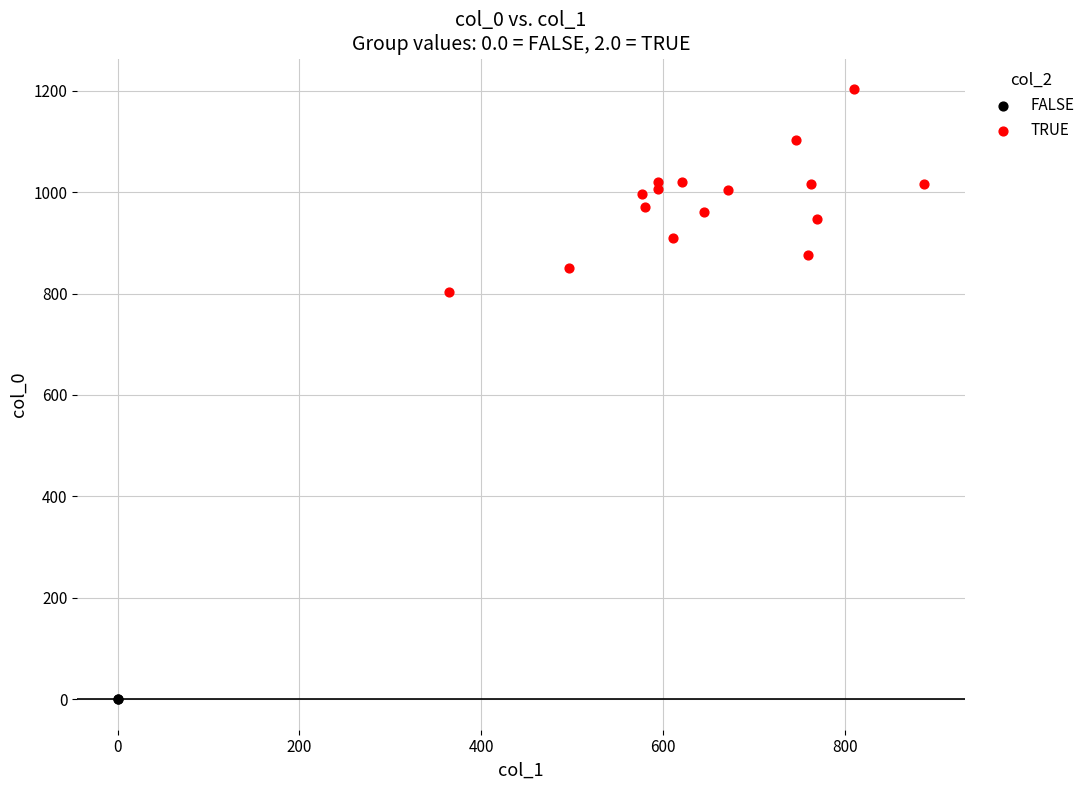

Which series reaches the maximum Y coordinate?

TRUE